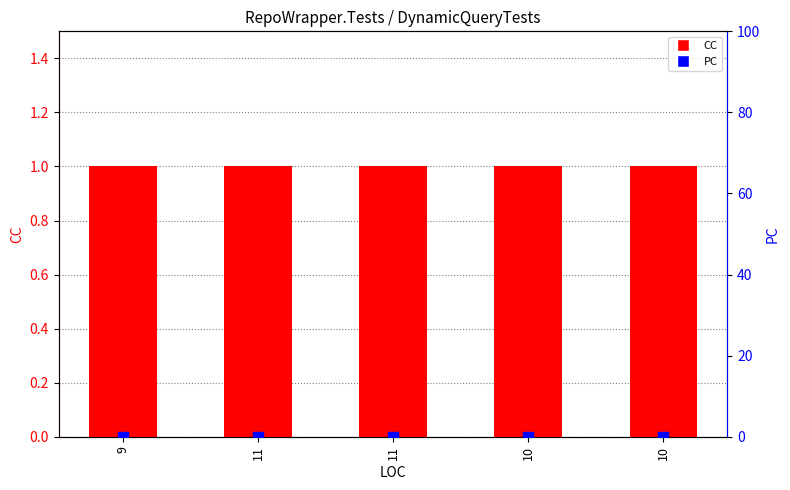

Which series contains the lowest Y value?

PC